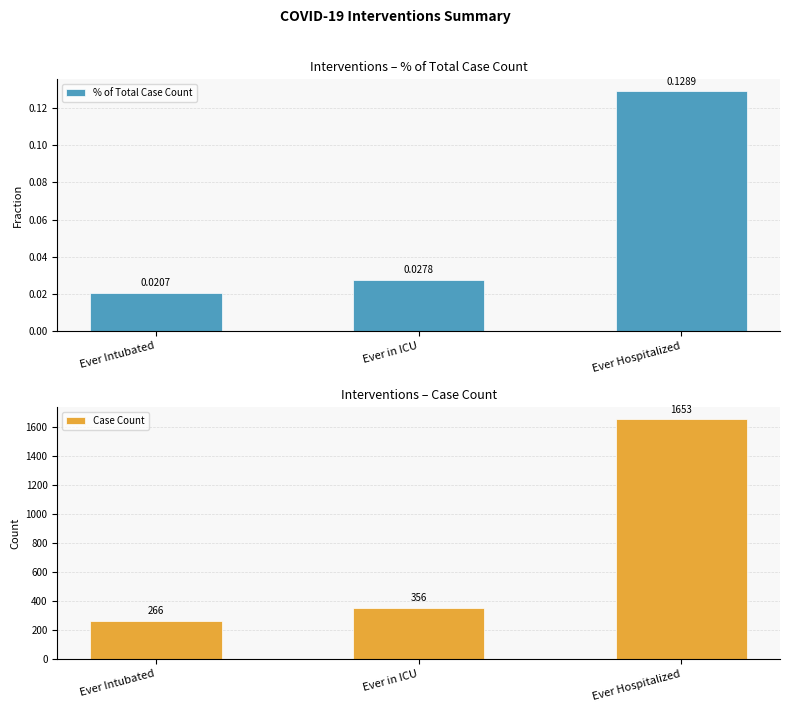

What is the average value of the Case Count series?

758